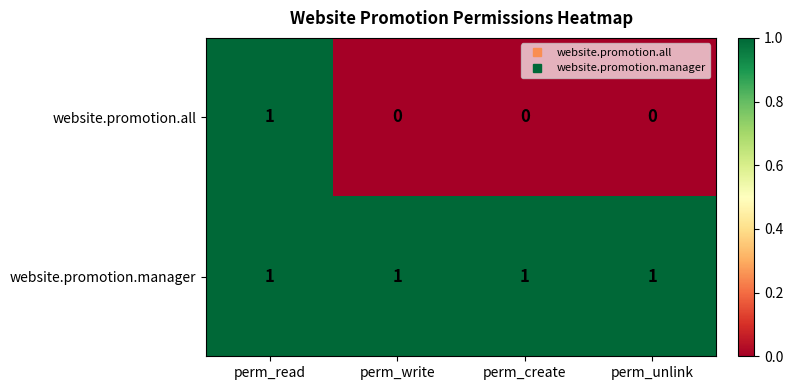

How many distinct data groups are displayed?

2